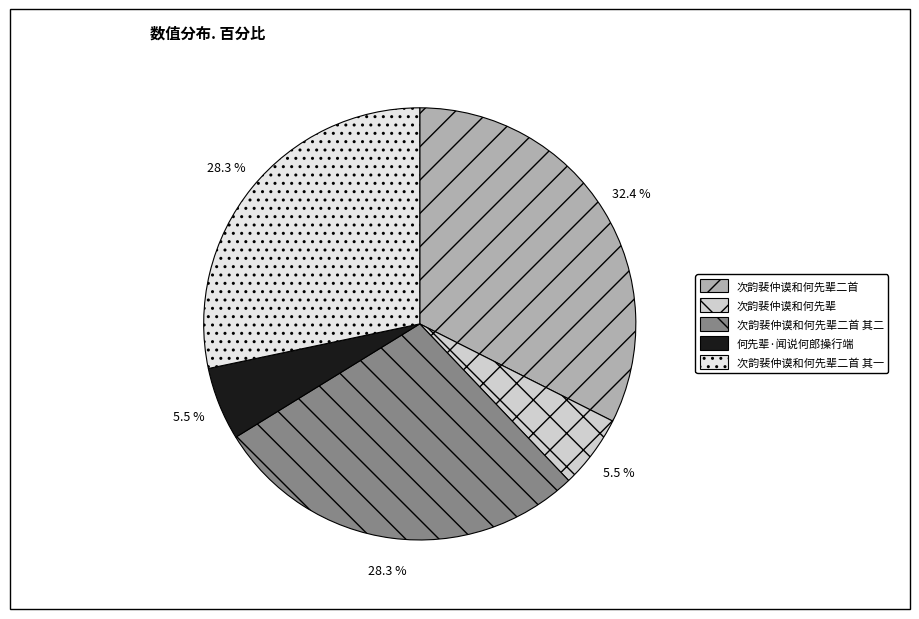

Is there any slice that represents more than half of the pie?

No